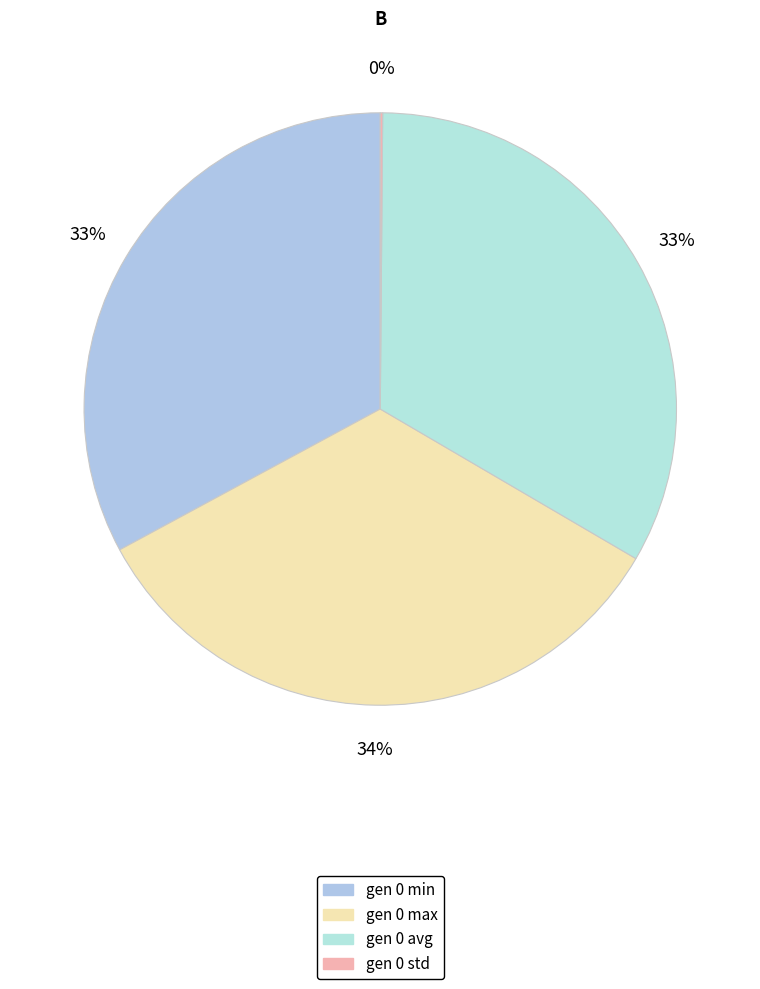

What is the change in value from gen 0 max to gen 0 avg?

-2.2